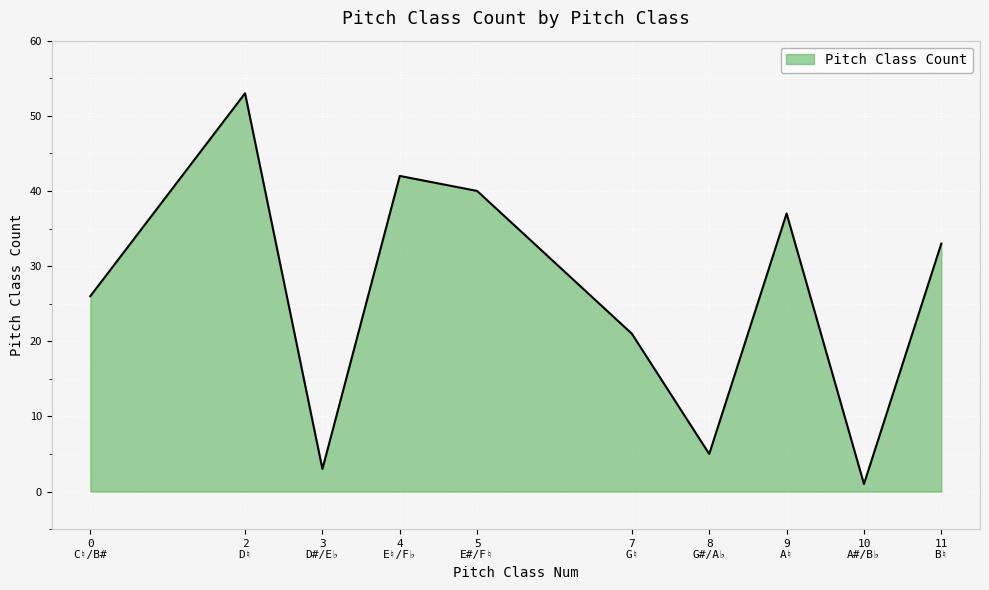

What is the sum of the values at 4
E♮/F♭ and 2
D♮?

95